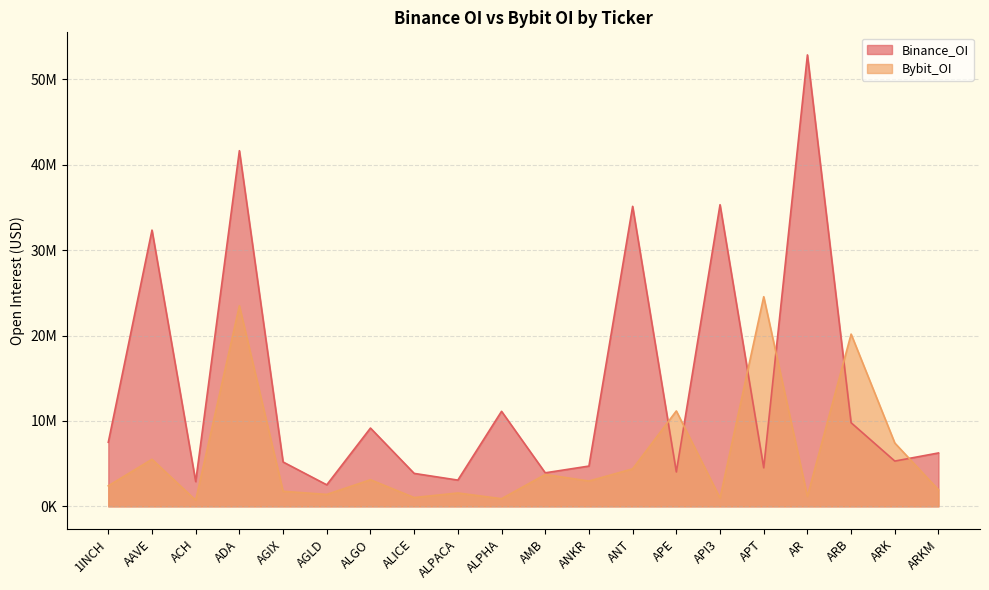

Read the Bybit_OI value at AR, to the nearest 10.

1168820